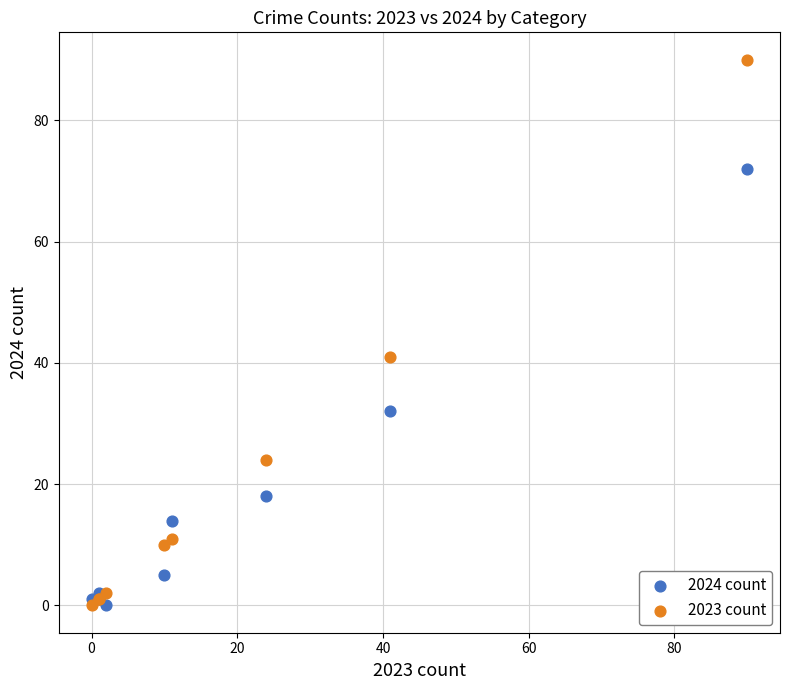

In the 2024 count series, what Y value is closest to 36?

32